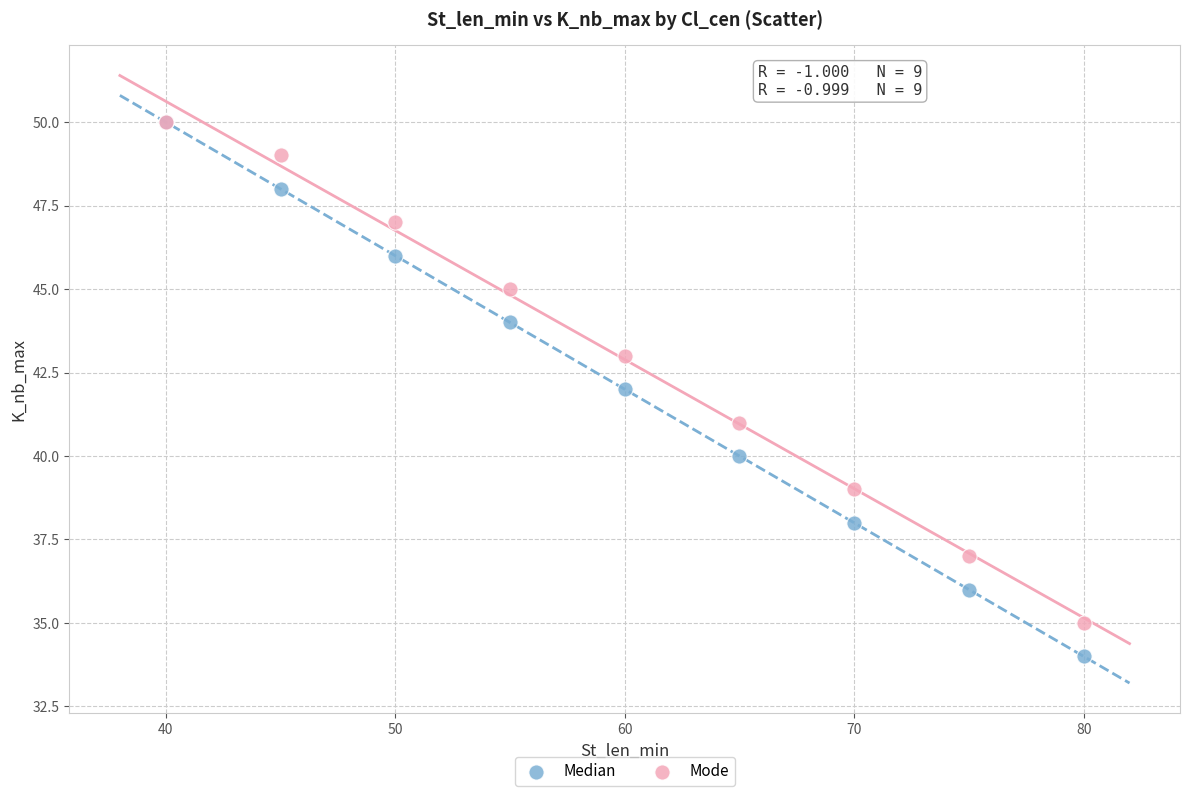

Which series reaches the minimum Y coordinate?

Median